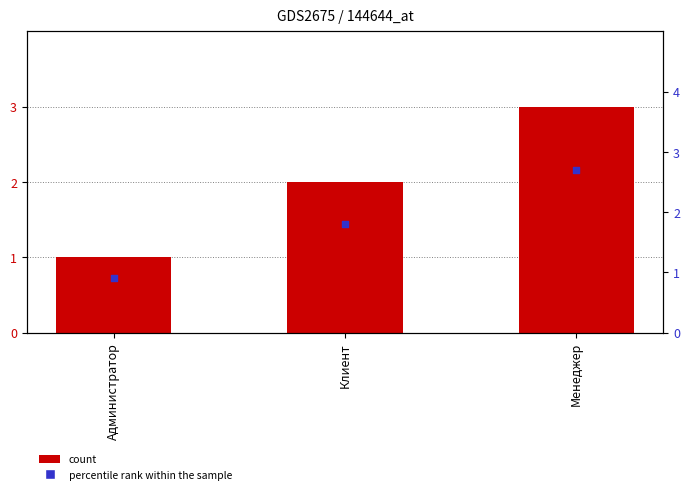

At how many categories does at least one series exceed 2?

1